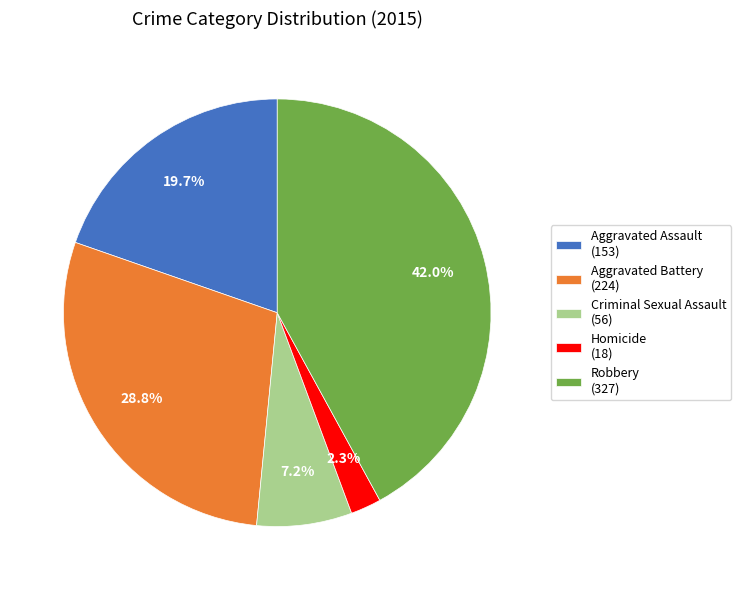

What is the ratio of the value at Aggravated Battery to the value at Criminal Sexual Assault?

4.0